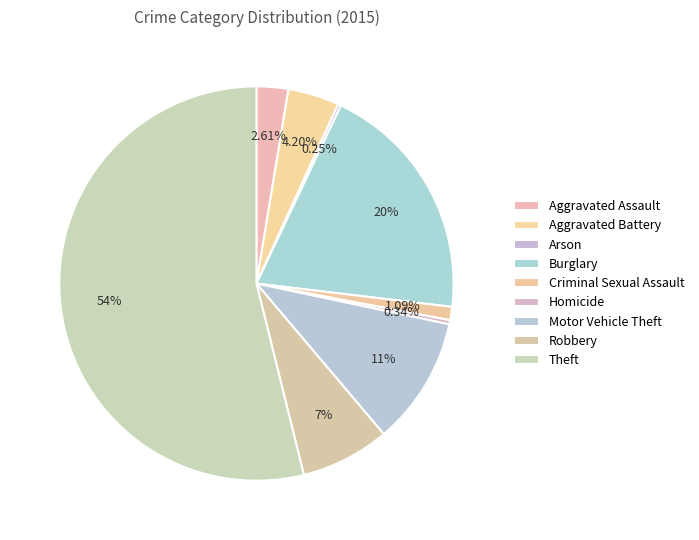

Does Theft account for over 50% of the chart?

Yes